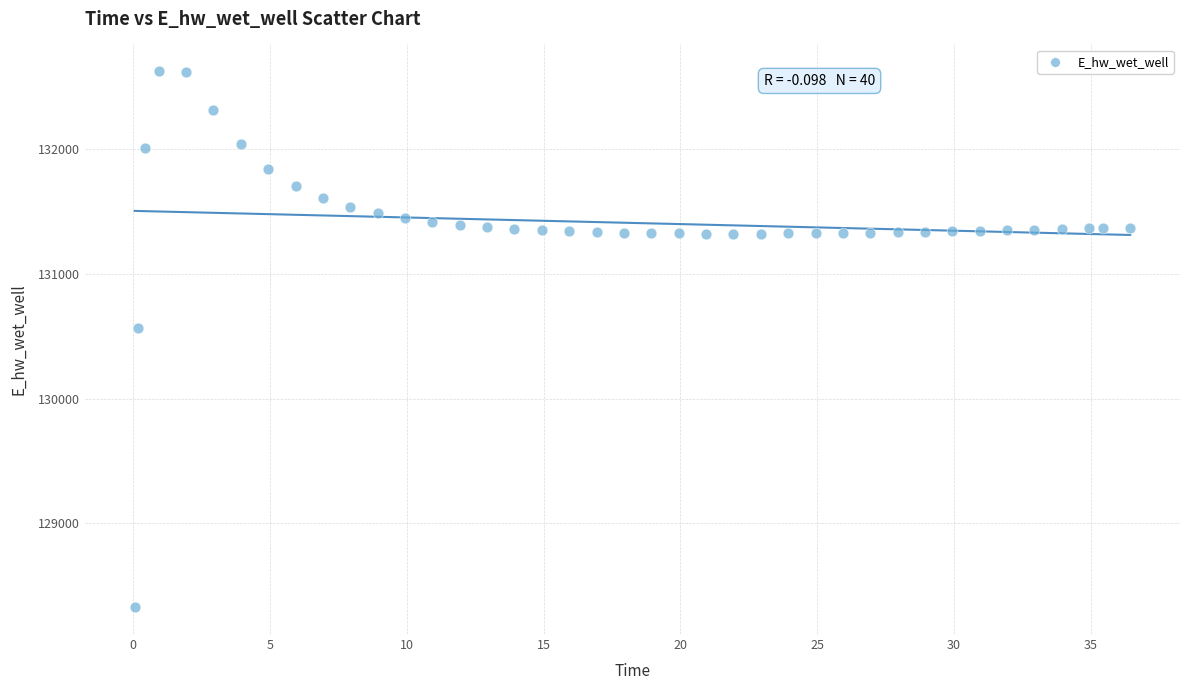

What is the range of X values (max minus min)?

36.4